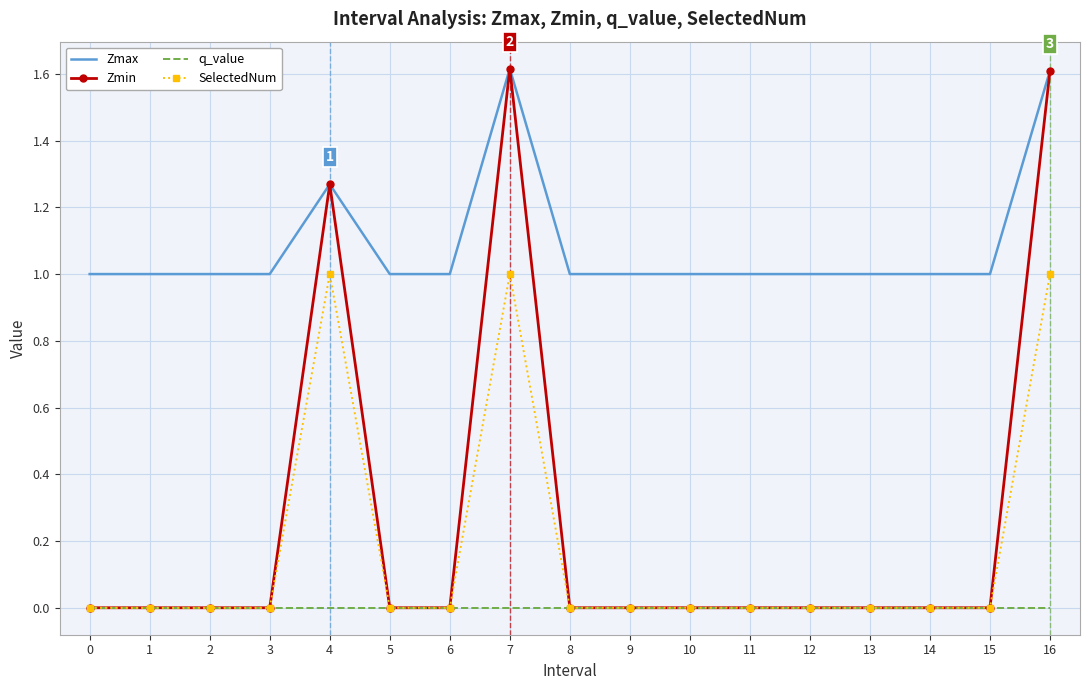

True or false: q_value has a value of 0.0 at 14.

True